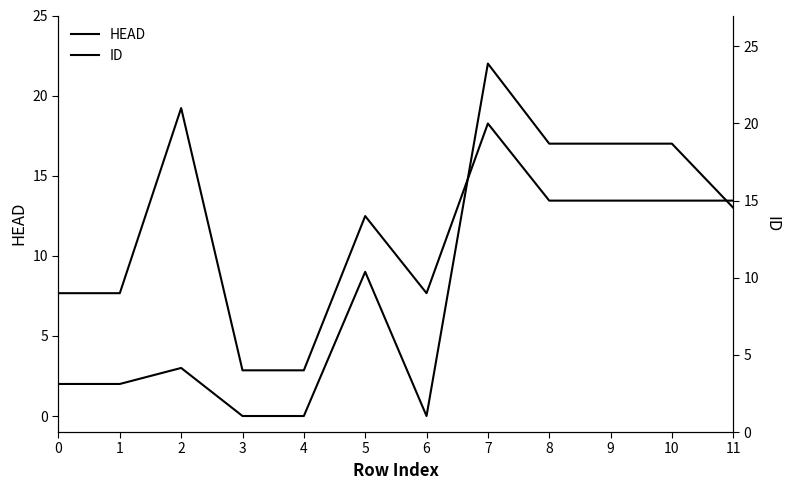

Which series changed the most between 5 and 11?

HEAD